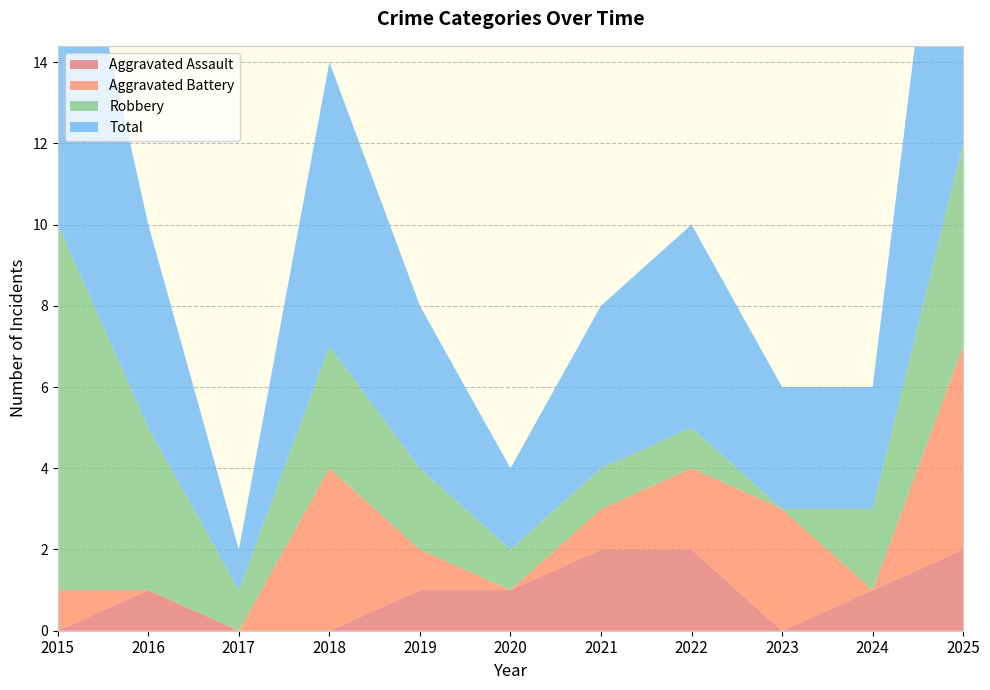

Reading left to right, list all the values displayed in this chart.

Aggravated Assault: 0	1	0	0	1	1	2	2	0	1	2
Aggravated Battery: 1	0	0	4	1	0	1	2	3	0	5
Robbery: 9	4	1	3	2	1	1	1	0	2	5
Total: 10	5	1	7	4	2	4	5	3	3	12